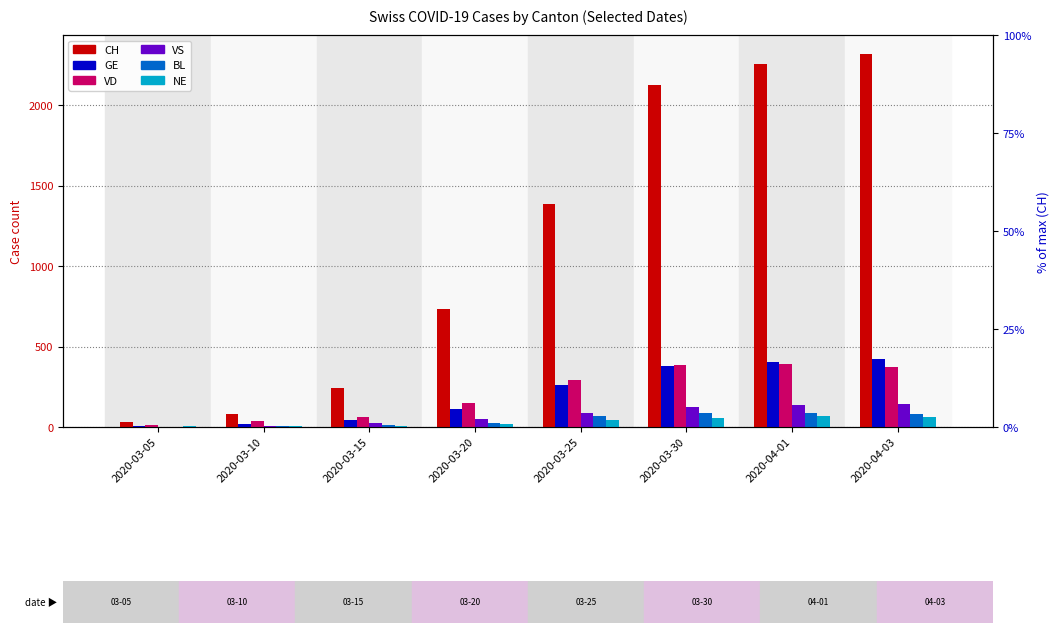

What is the value of the GE bar at the 3rd from the left?

46